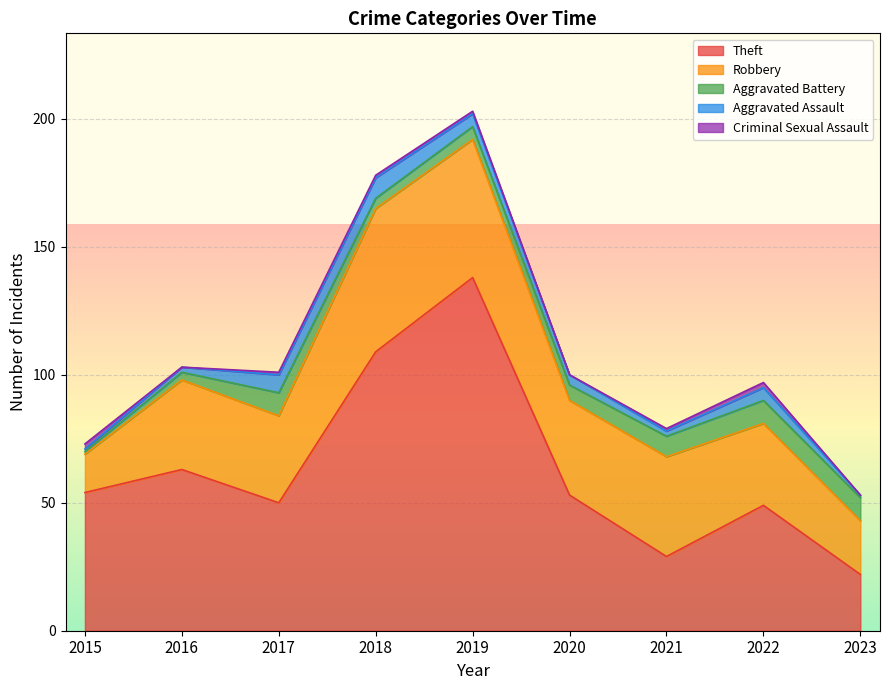

List the series in order of their peak value, highest first.

Theft, Robbery, Aggravated Battery, Aggravated Assault, Criminal Sexual Assault